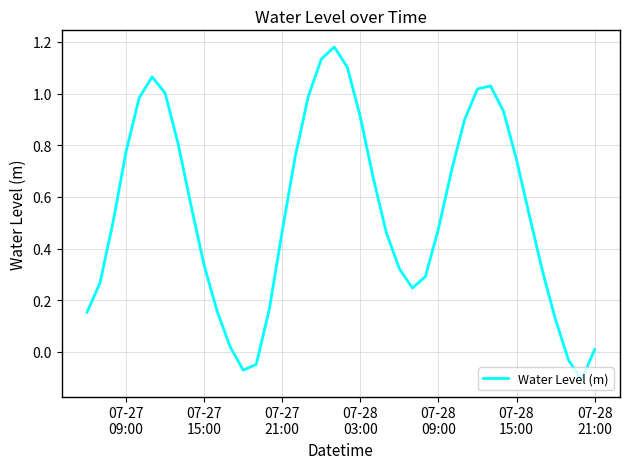

What is the difference between the maximum and minimum values?

1.3